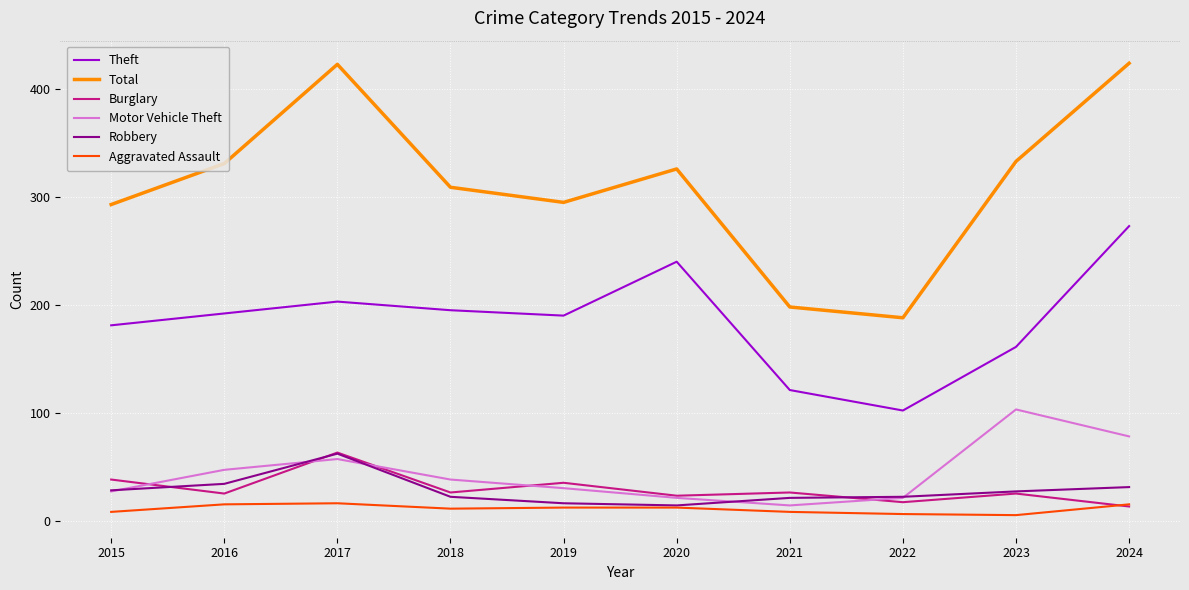

In Robbery, how many points are lower than both neighbors (excluding endpoints)?

1